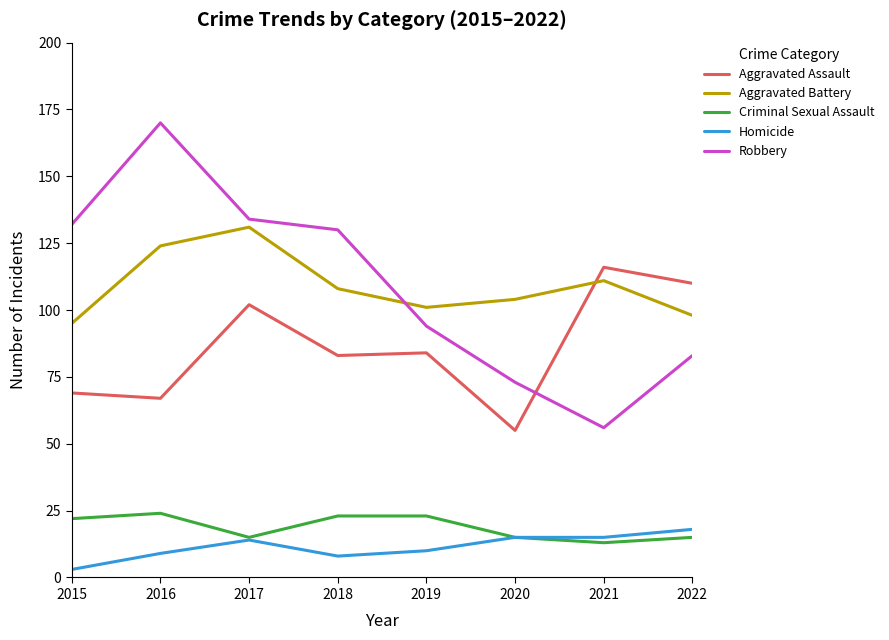

True or false: Criminal Sexual Assault has a value of 23 at 2018.

True